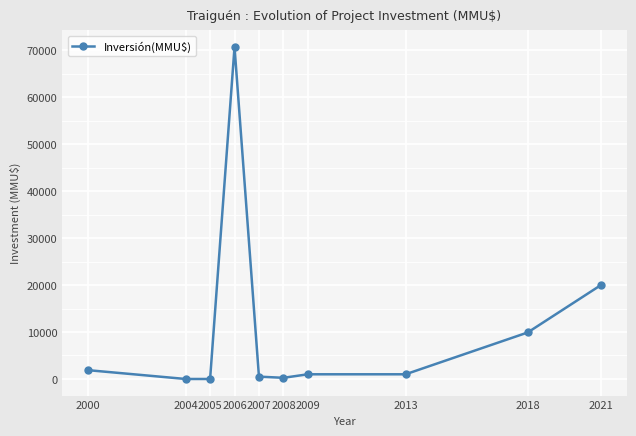

What is the value of the 5th point from the left?

500